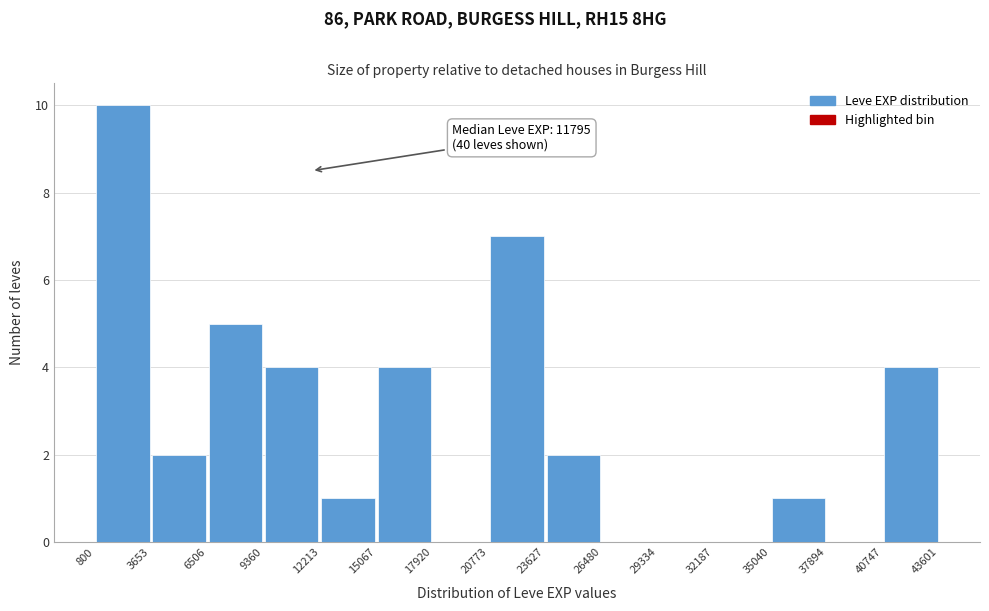

Over which range of the x-axis is the bar tallest?

800 to 3653